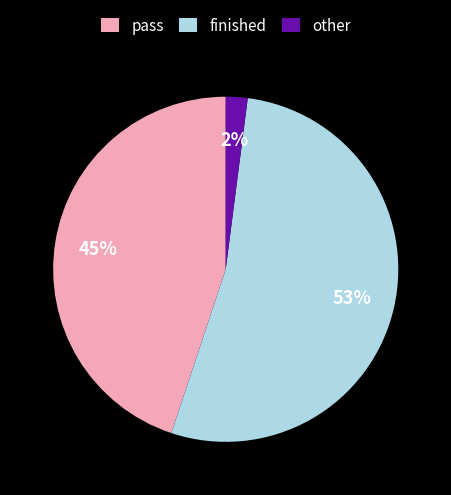

Does any single category account for the majority?

Yes